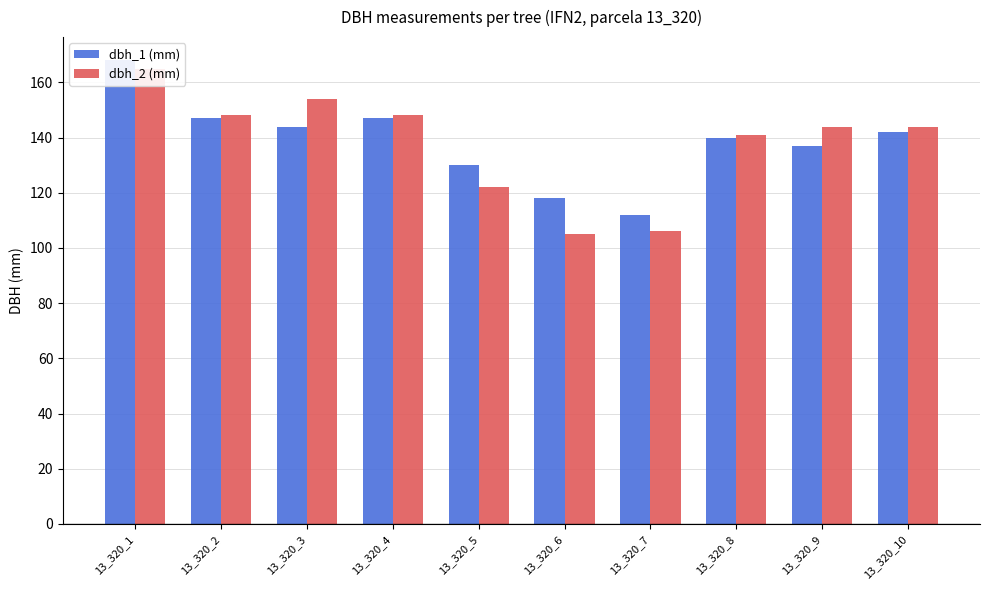

What is the total value across all series at 13_320_1?

333